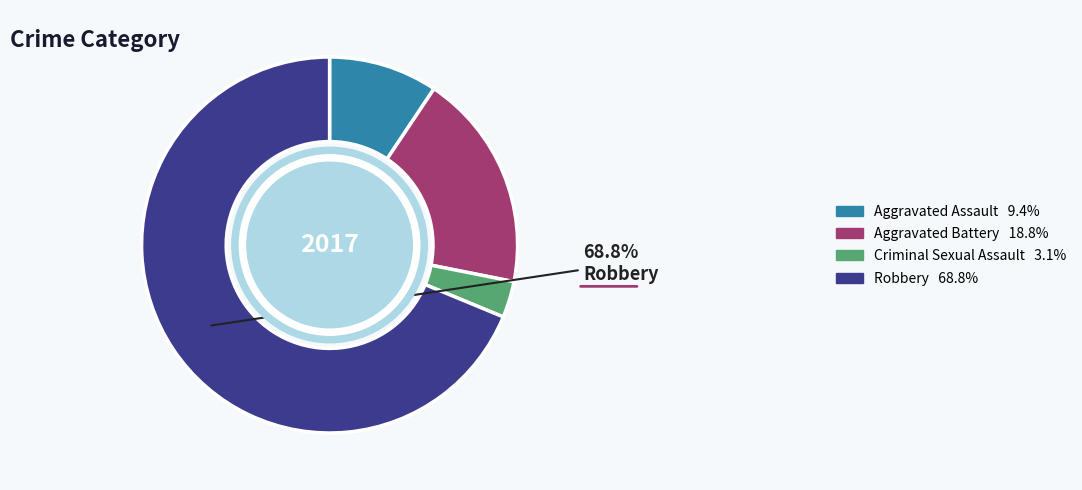

Is there a majority slice in this chart?

Yes